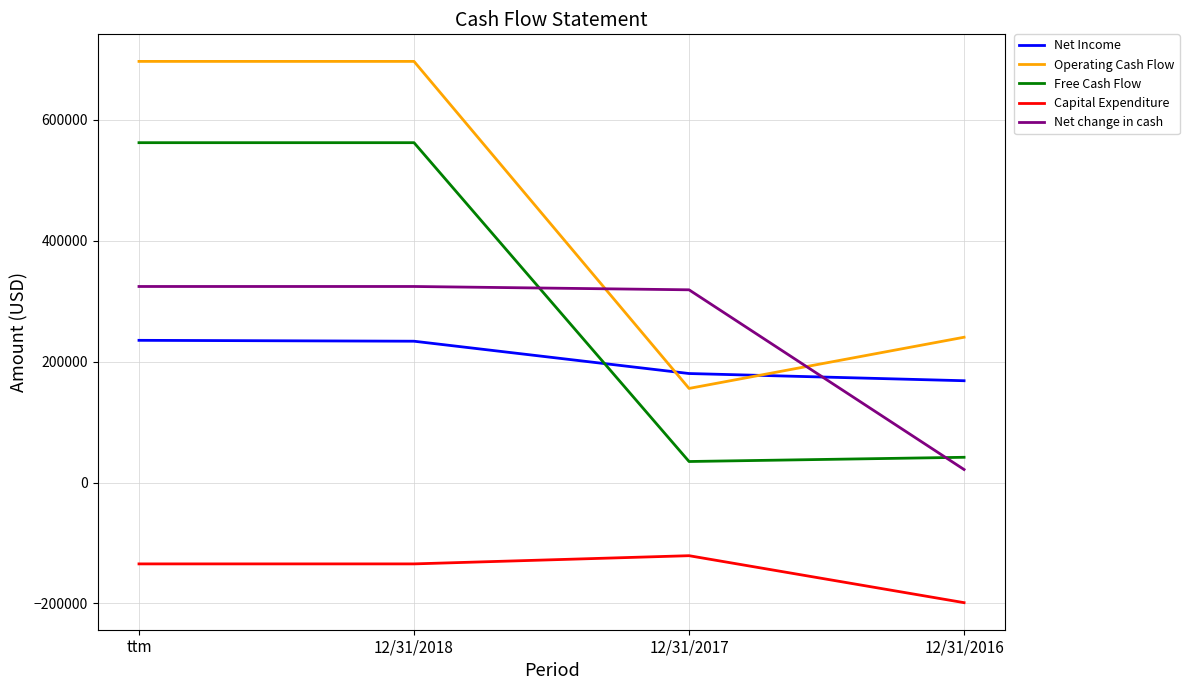

At ttm, list the series in order from smallest to largest.

Capital Expenditure, Net Income, Net change in cash, Free Cash Flow, Operating Cash Flow